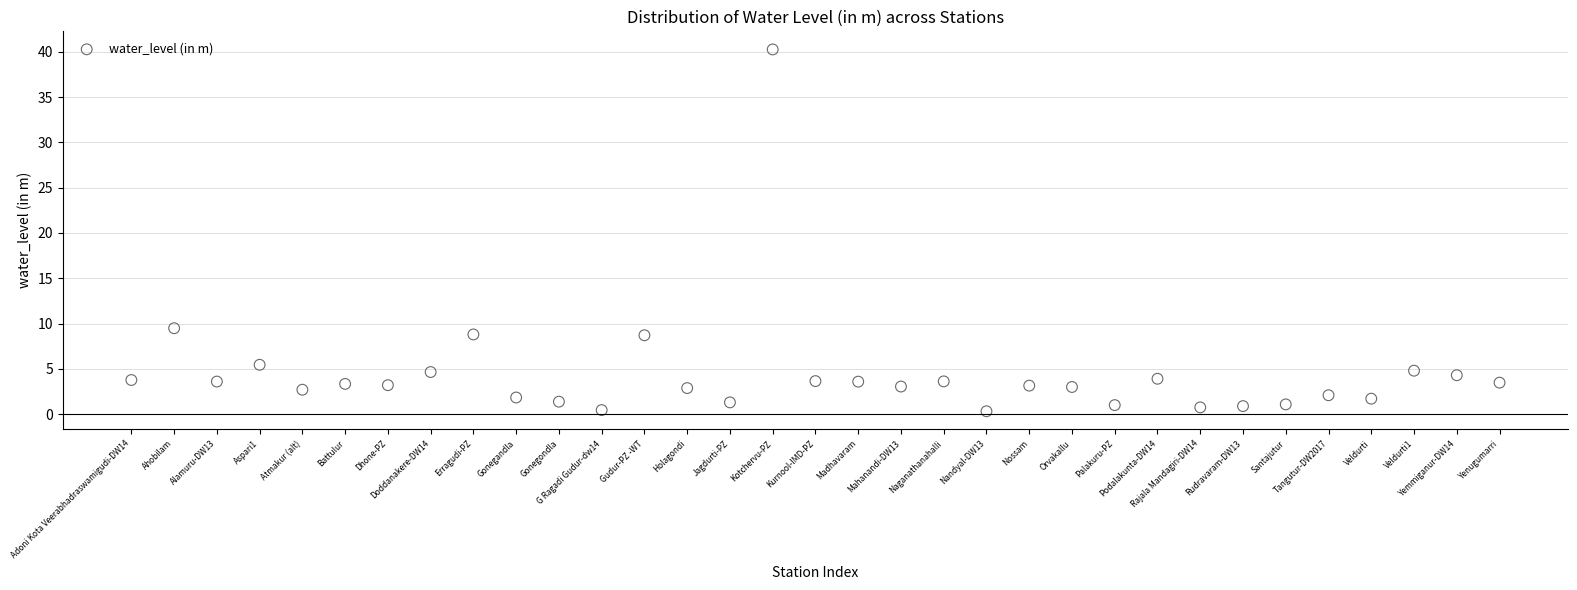

What Y value in the scatter plot is closest to 20?

9.5